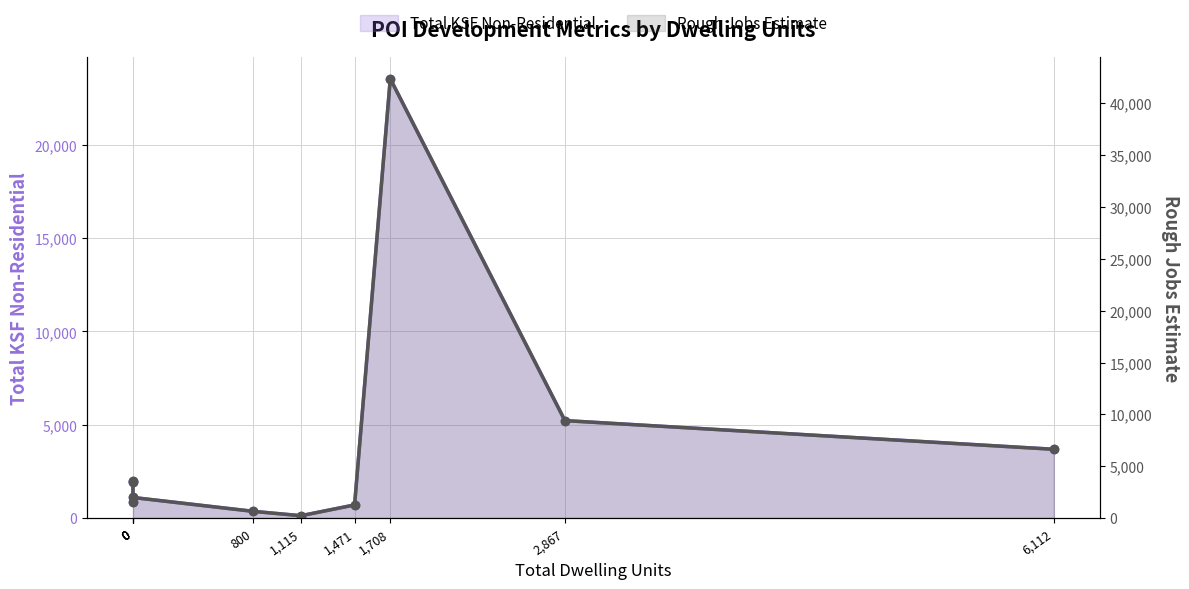

Reading left to right, list all the values displayed in this chart.

Total KSF Non-Residential: 0=1903.5	0=2000.0	0=872.0	0=1100.0	800=355.6	1,115=123.2	1,471=700.1	1,708=23540.1	2,867=5220.0	6,112=3682.8
Rough Jobs Estimate: 0=3426.3	0=3600.0	0=1569.6	0=1980.0	800=640.1	1,115=221.7	1,471=1260.2	1,708=42372.2	2,867=9396.0	6,112=6629.0